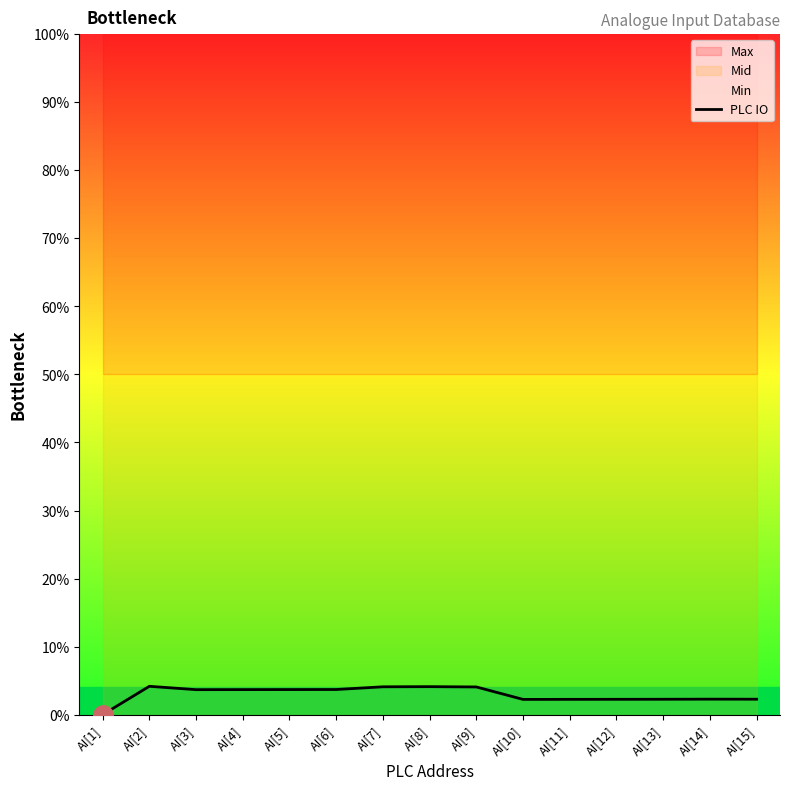

Reading right to left, list all the values displayed in this chart.

2.3	2.3	2.3	2.3	2.2	2.2	4.1	4.1	4.1	3.7	3.7	3.7	3.7	4.2	0.0